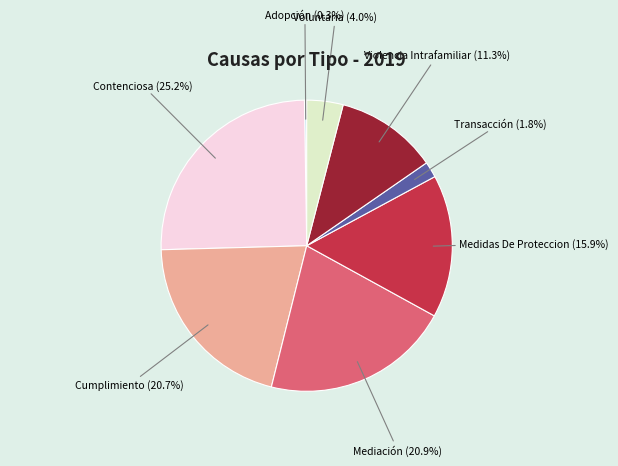

Does any single category account for the majority?

No